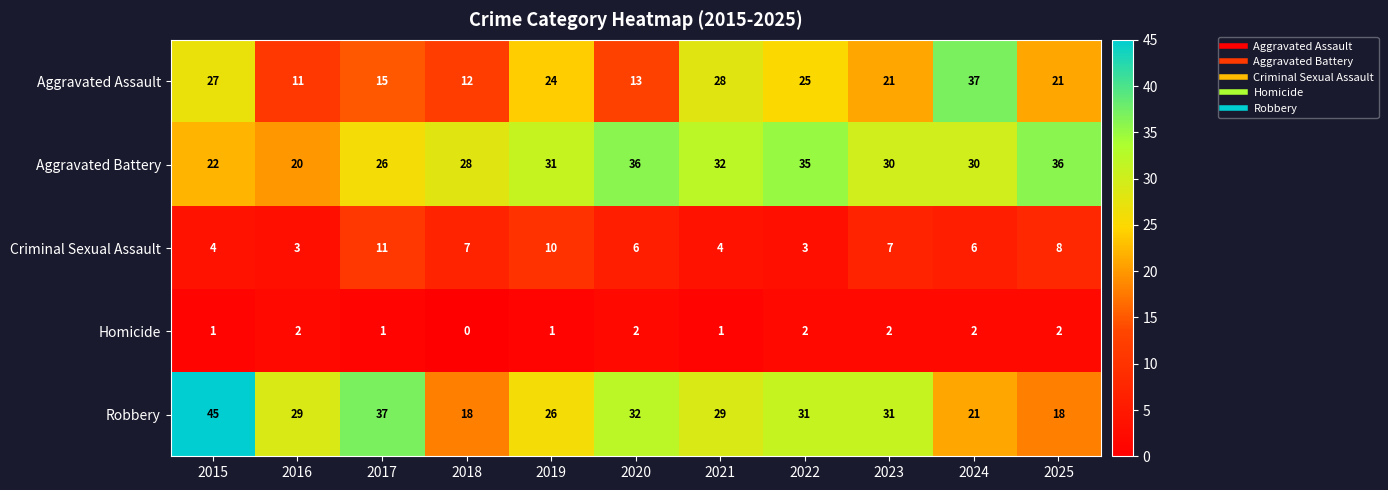

True or false: Robbery has a value of 17 at 2021.

False